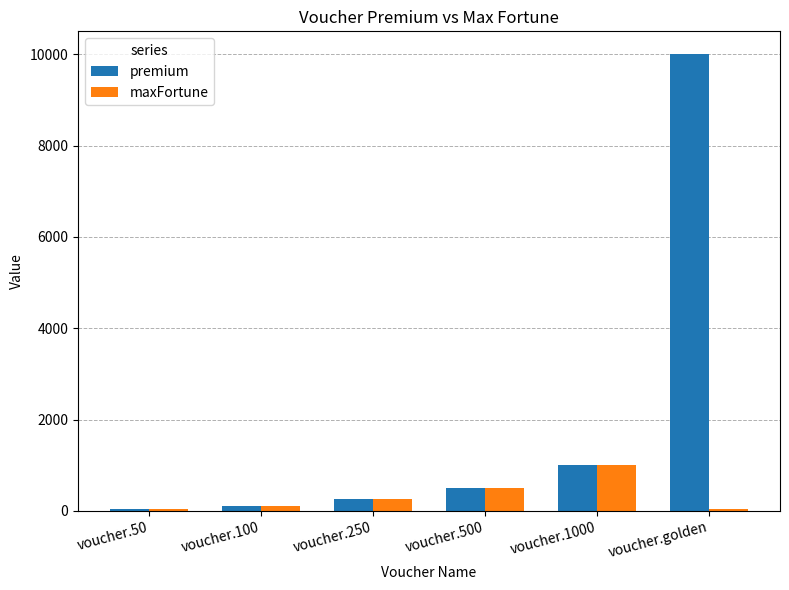

How many data points in maxFortune are less than 250?

3